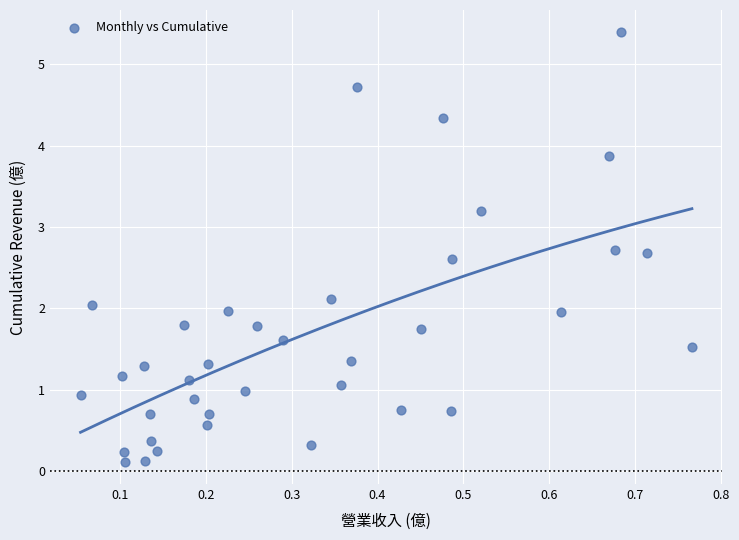

What is the range of X values (max minus min)?

0.7